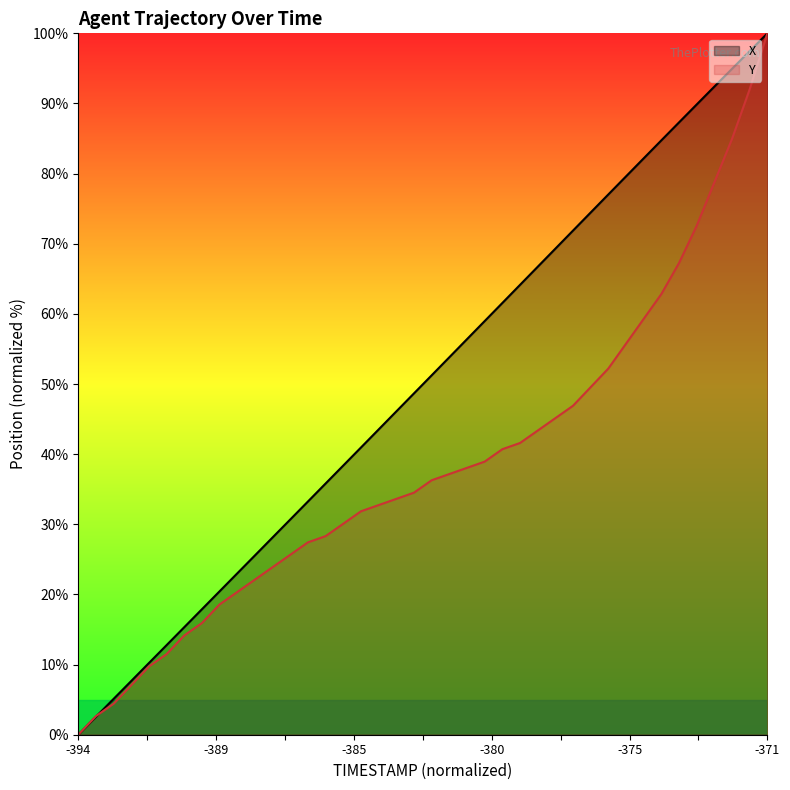

How many categories are shown in the chart?

40